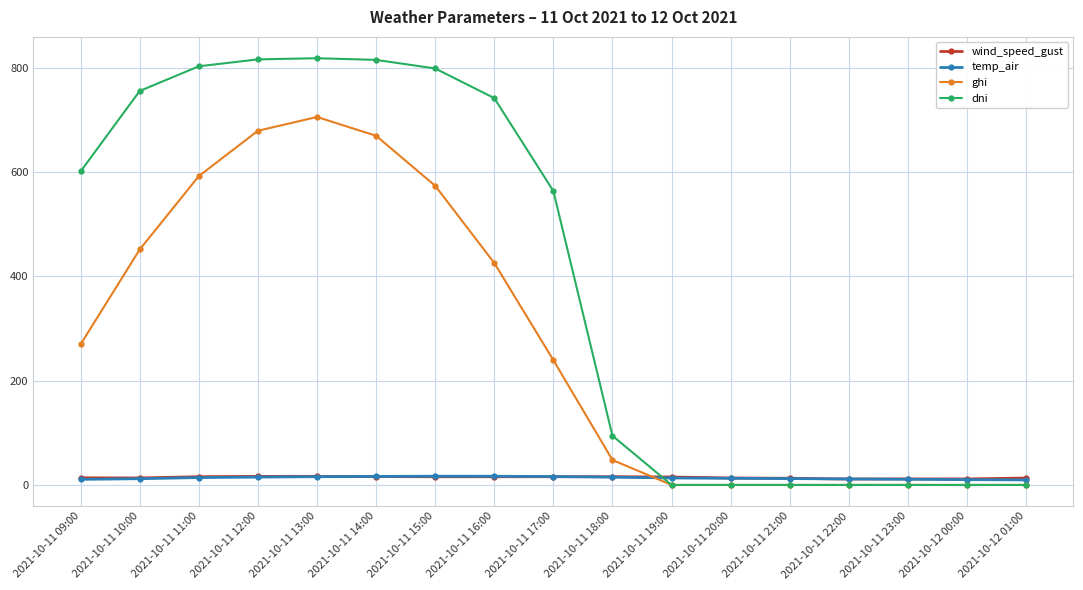

The value of wind_speed_gust at 2021-10-11 10:00 is 13.4. True or false?

True